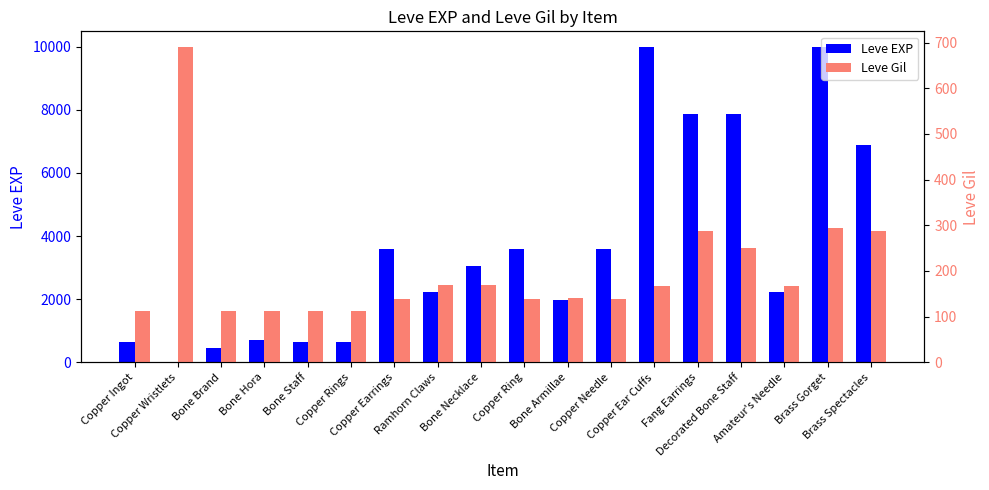

Read the Leve Gil value at Copper Wristlets, to the nearest 100.

700